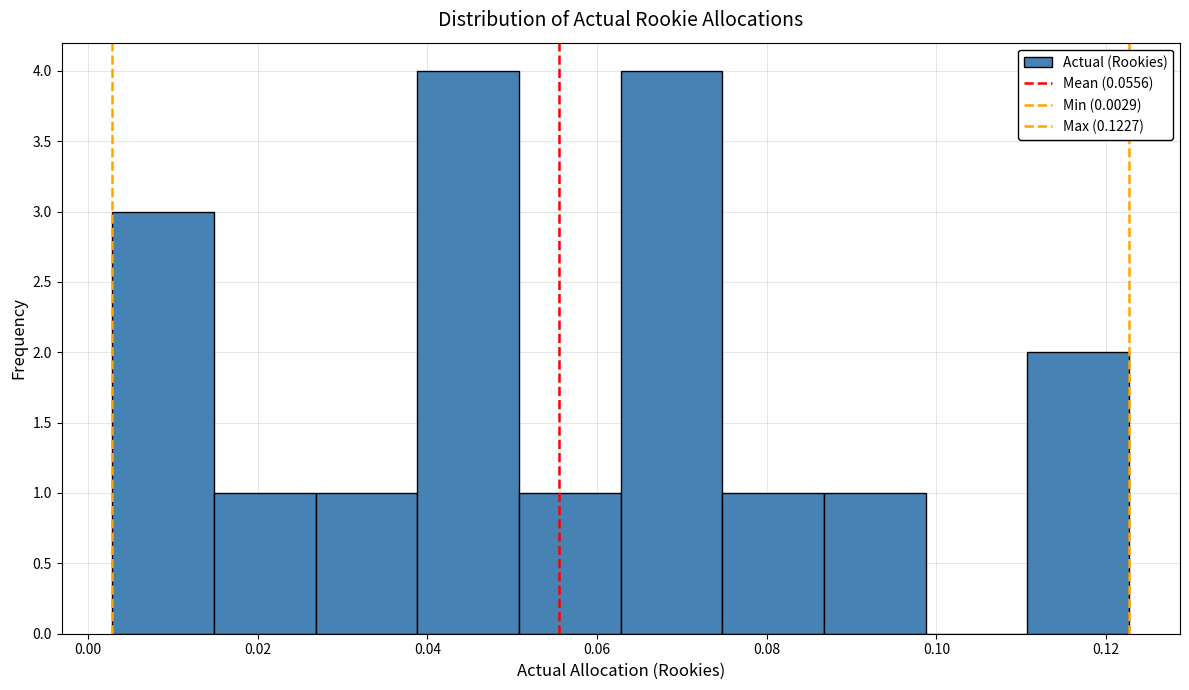

How tall is the bar that spans 0.026 to 0.038 on the x-axis? Neither the bar edges nor the heights are printed on the chart, so give them approximately, as read against the axes.

1